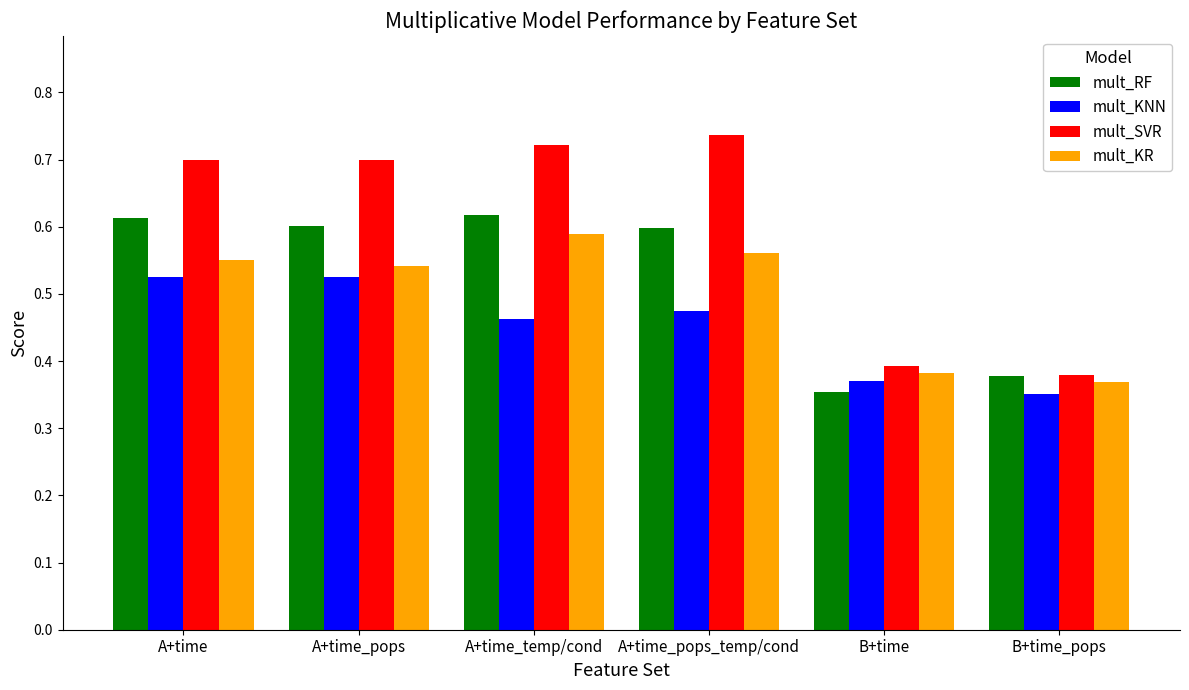

What position from the left is B+time?

5